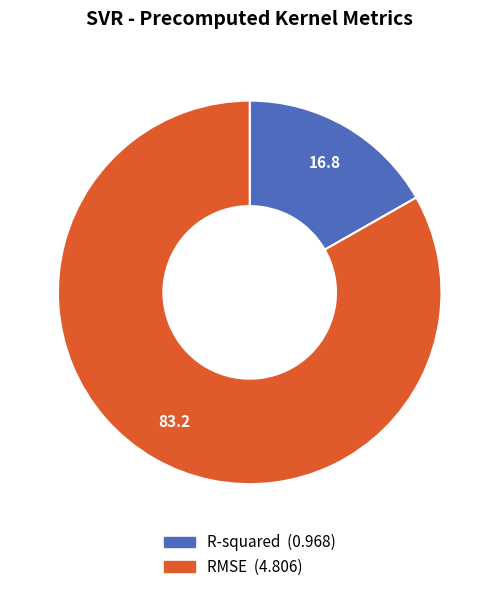

Count the number of slices in the pie.

2